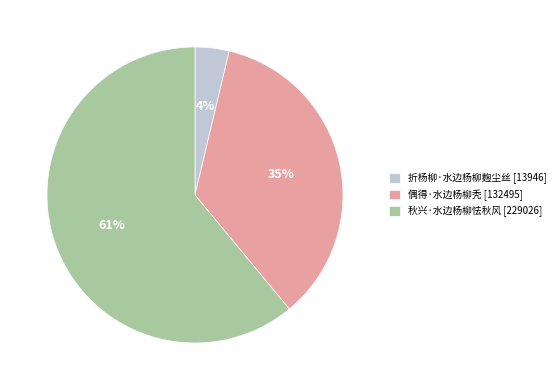

What is the ratio of the value at 偶得·水边杨柳秃 [132495] to the value at 秋兴·水边杨柳怯秋风 [229026]?

0.6